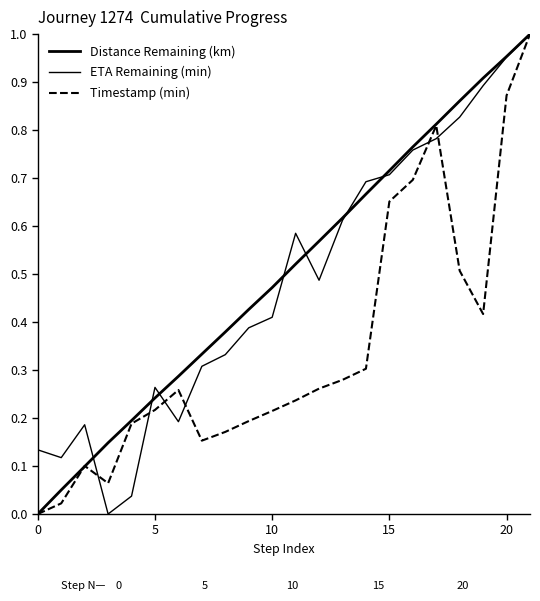

How many interior local peaks does the Timestamp (min) series have?

3